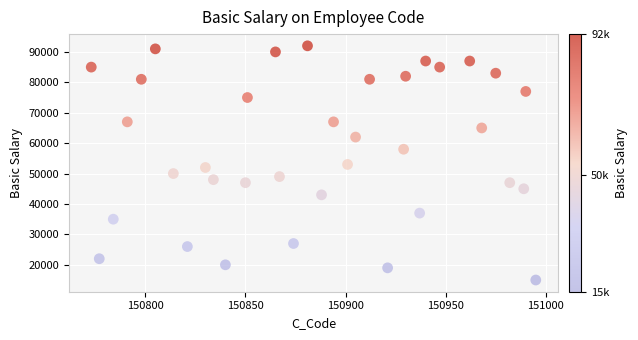

What is the range of Y values (max minus min)?

77000